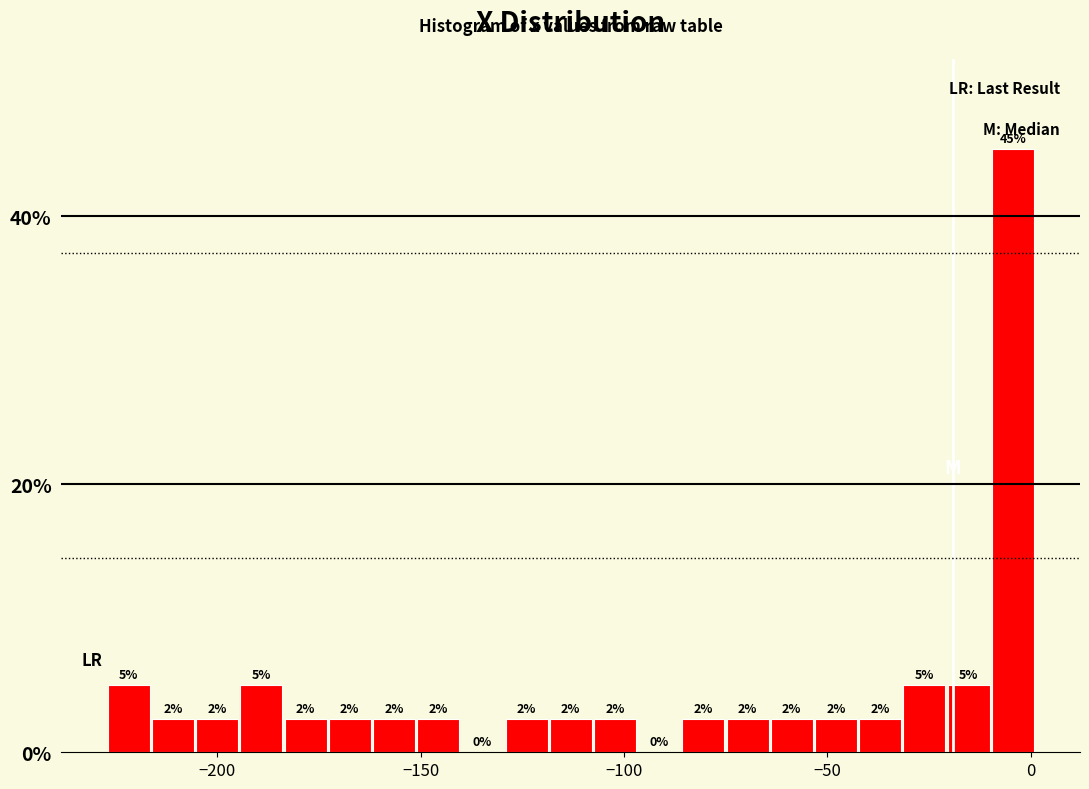

Read against the x-axis, roughly where is the centre of the tallest bar?

-5